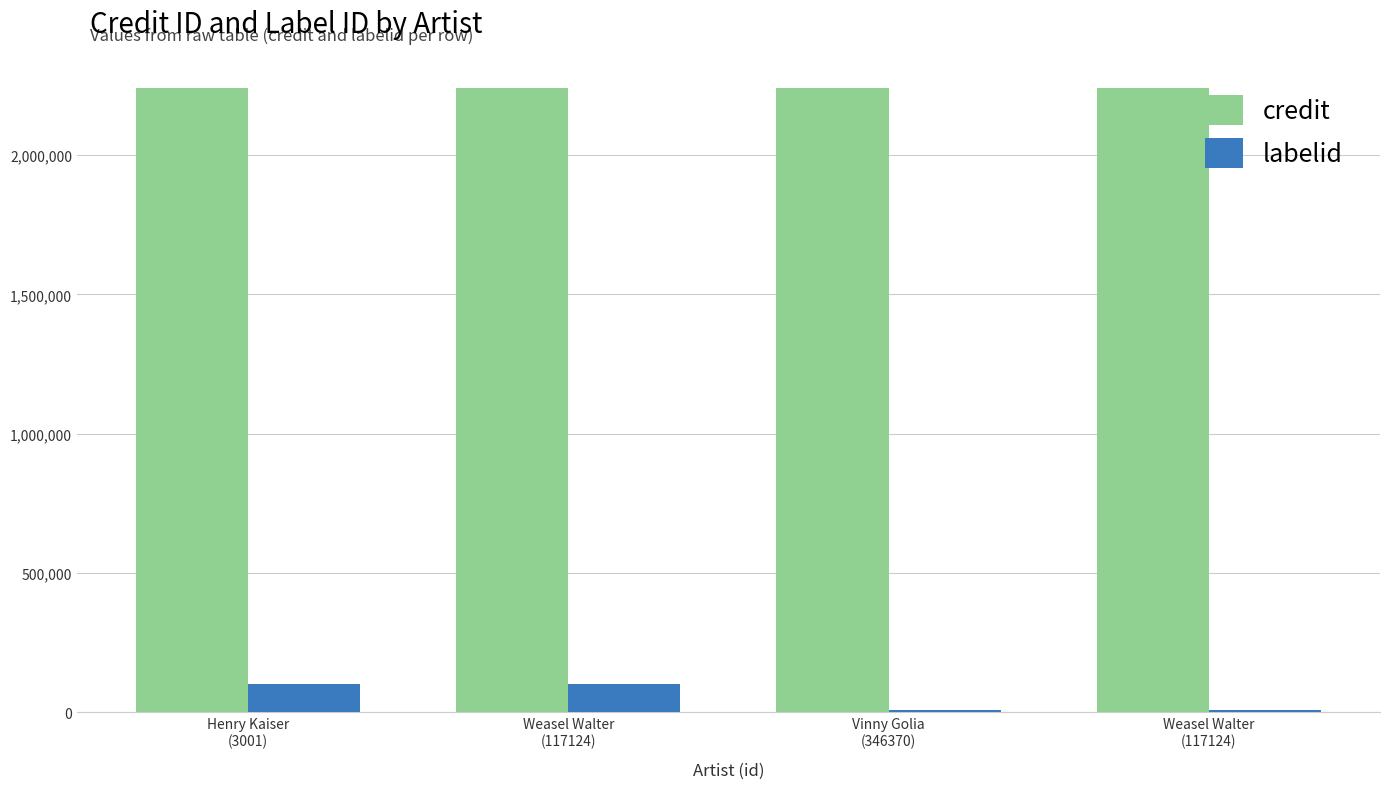

Reading left to right, list all the values displayed in this chart.

credit: Henry Kaiser
(3001)=2239756	Weasel Walter
(117124)=2239756	Vinny Golia
(346370)=2239763	Weasel Walter
(117124)=2239763
labelid: Henry Kaiser
(3001)=103215	Weasel Walter
(117124)=103215	Vinny Golia
(346370)=8122	Weasel Walter
(117124)=8122